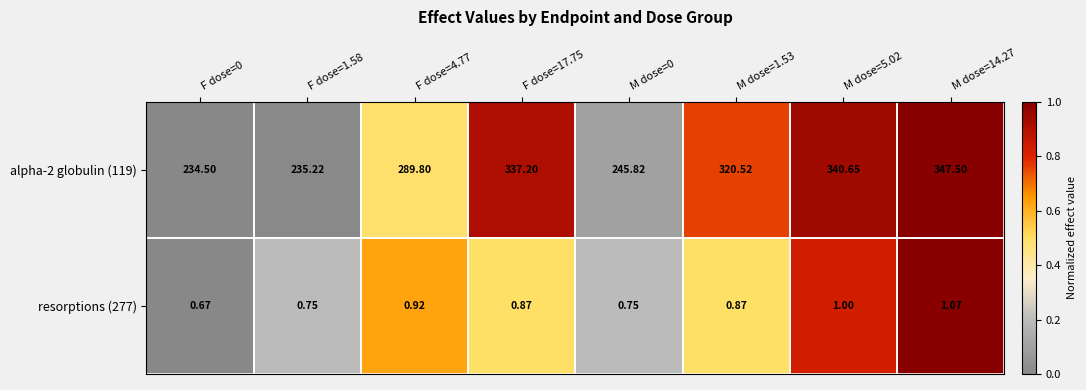

Is the value of alpha-2 globulin (119) at F dose=1.58 greater than the value of resorptions (277) at F dose=4.77?

Yes